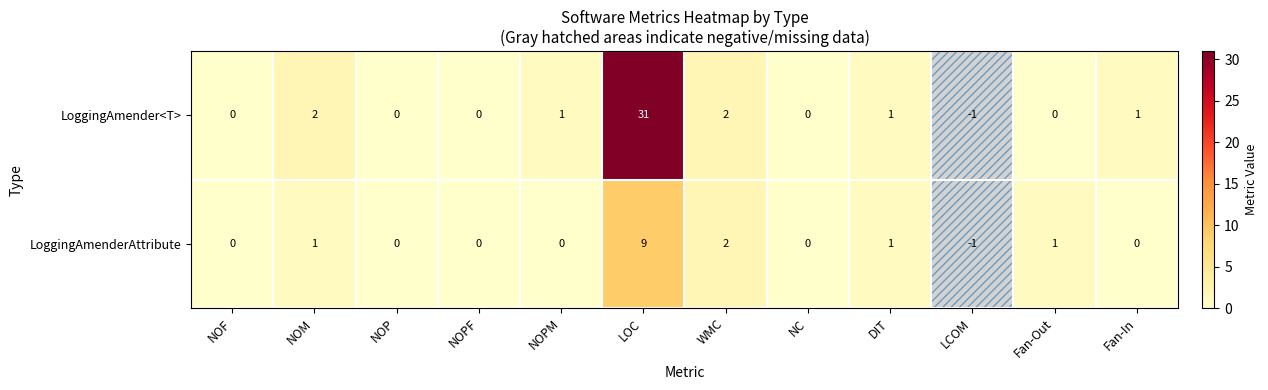

What is the difference between the LoggingAmenderAttribute values at Fan-Out and LOC?

8